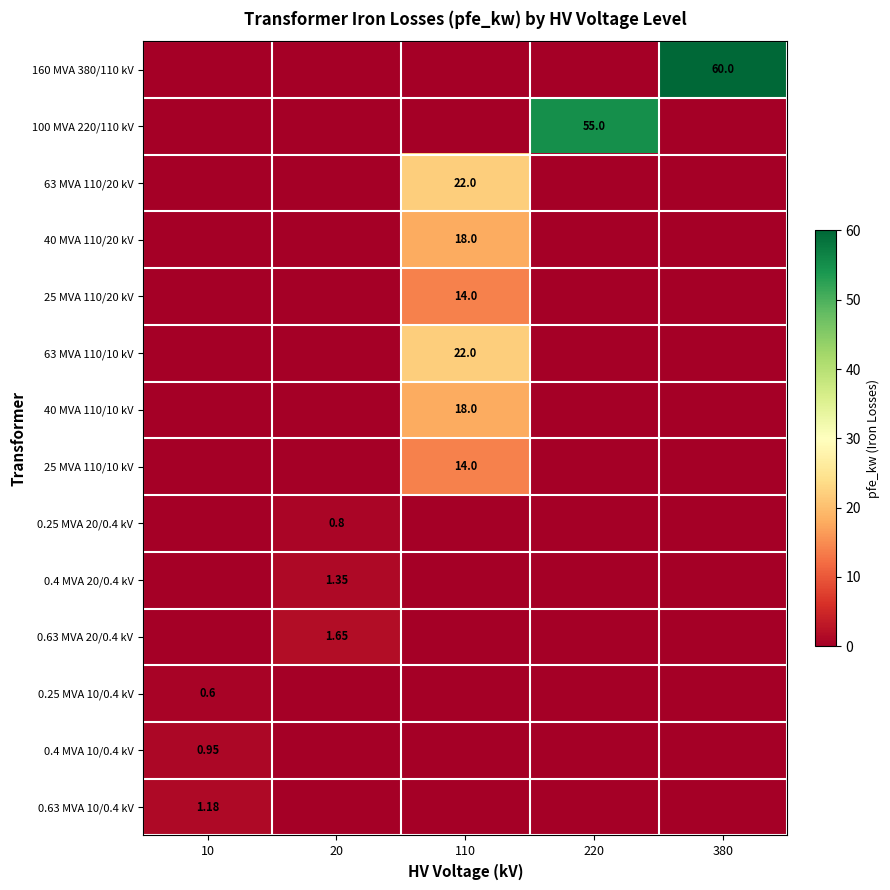

Between 10 and 220, which series saw the biggest shift?

100 MVA 220/110 kV